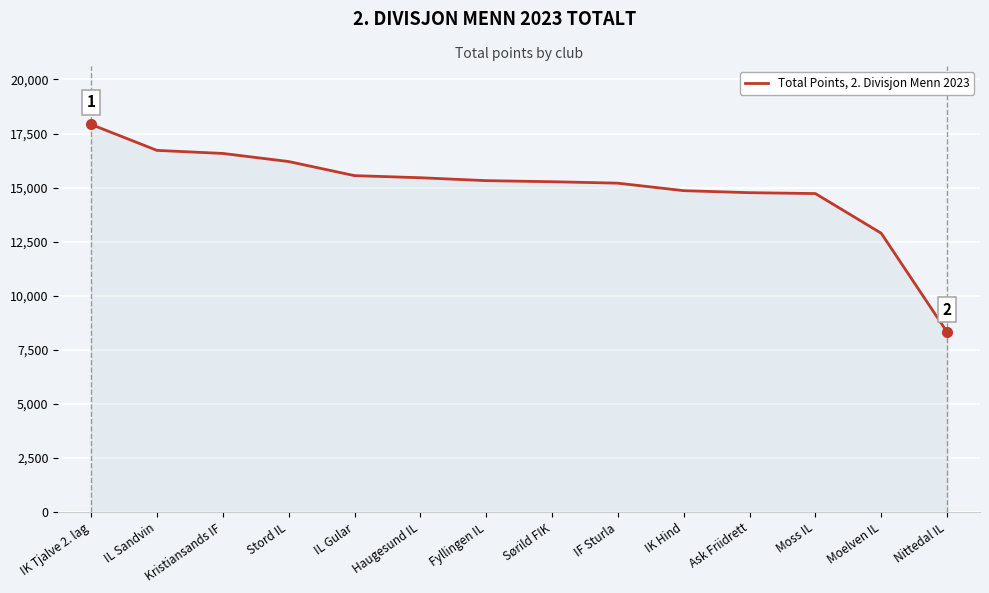

Is it true that the value at Moss IL is 21613?

False